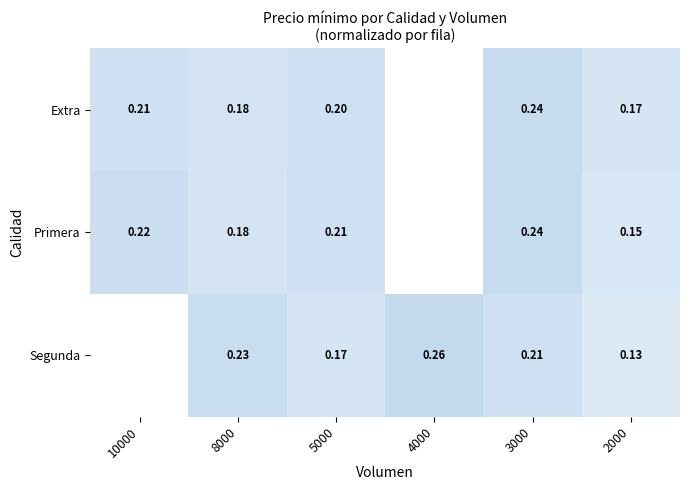

True or false: Segunda has a value of 0.3 at 3000.

False